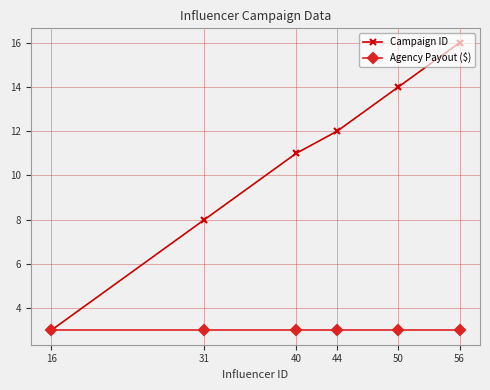

Which category has the highest value in the Campaign ID series?

56